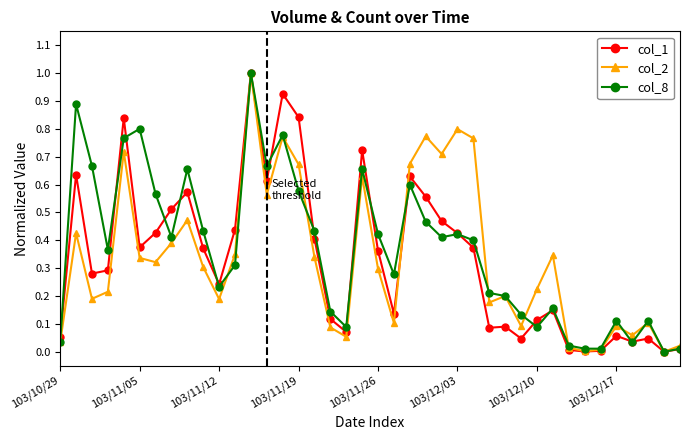

True or false: col_2 has more than 1 points higher than both neighbors.

True